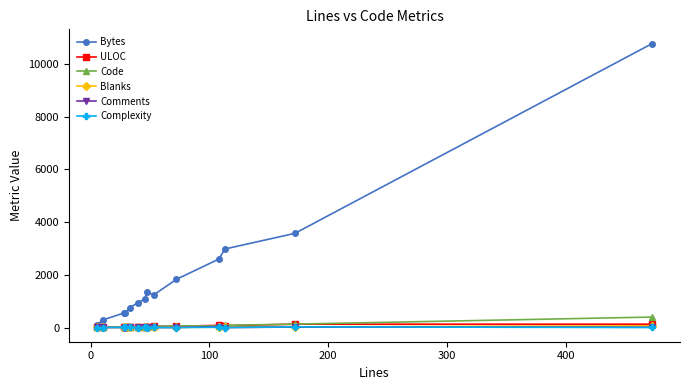

Which series has the largest range (max minus min)?

Bytes